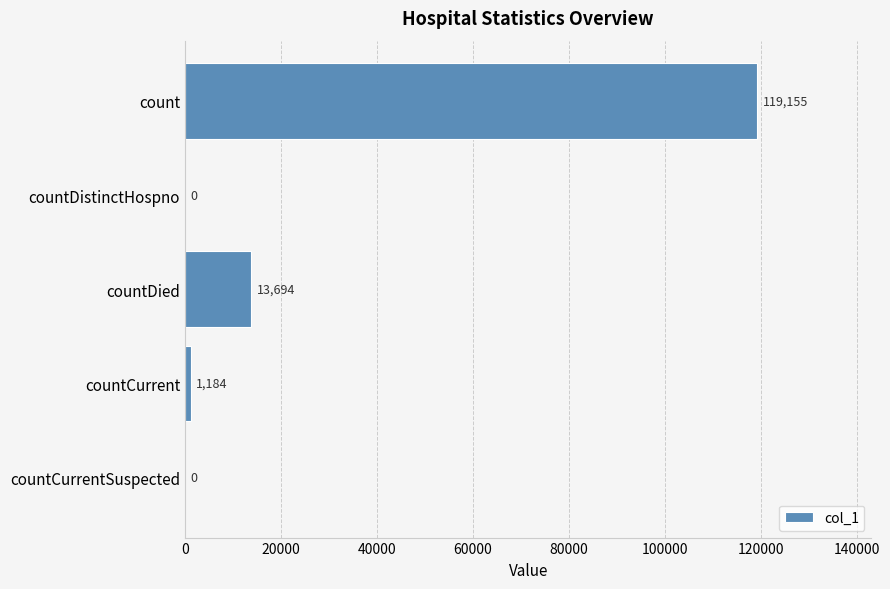

Reading bottom to top, extract all data points from this chart.

countCurrentSuspected=0	countCurrent=1184	countDied=13694	countDistinctHospno=0	count=119155